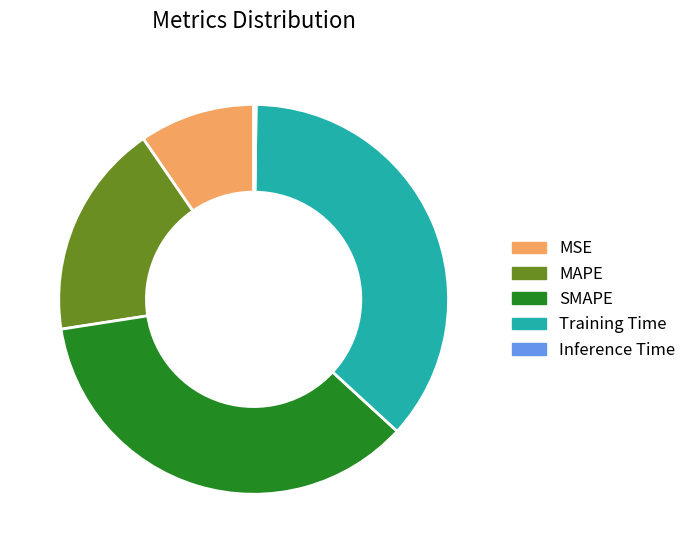

Is there a majority slice in this chart?

No